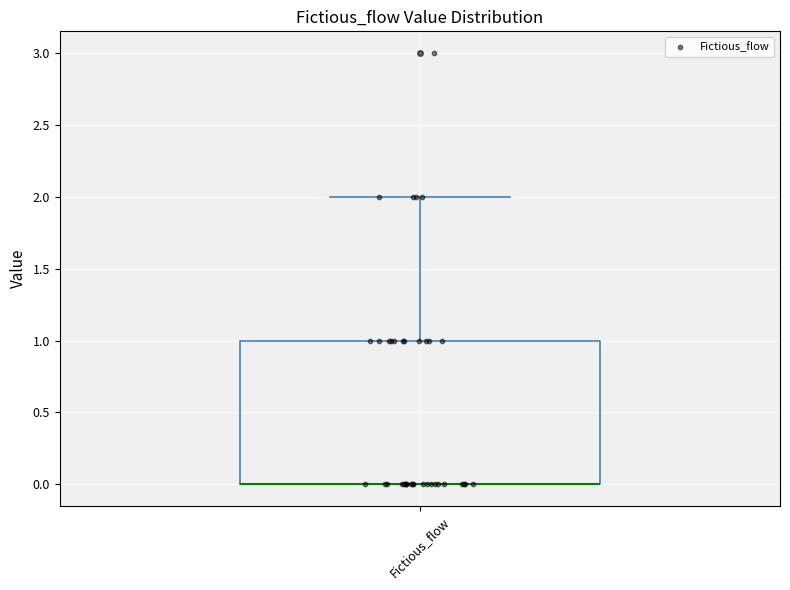

Where does the upper whisker of the box for Fictious_flow end on the y-axis? The values are not printed on the chart, so give them approximately, as read against the axis.

2